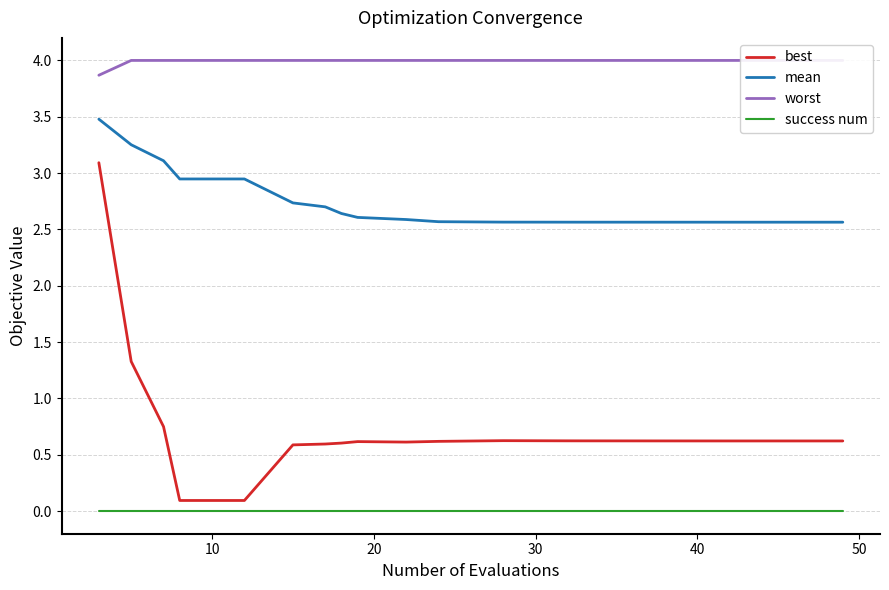

True or false: success num and best cross at least once.

False